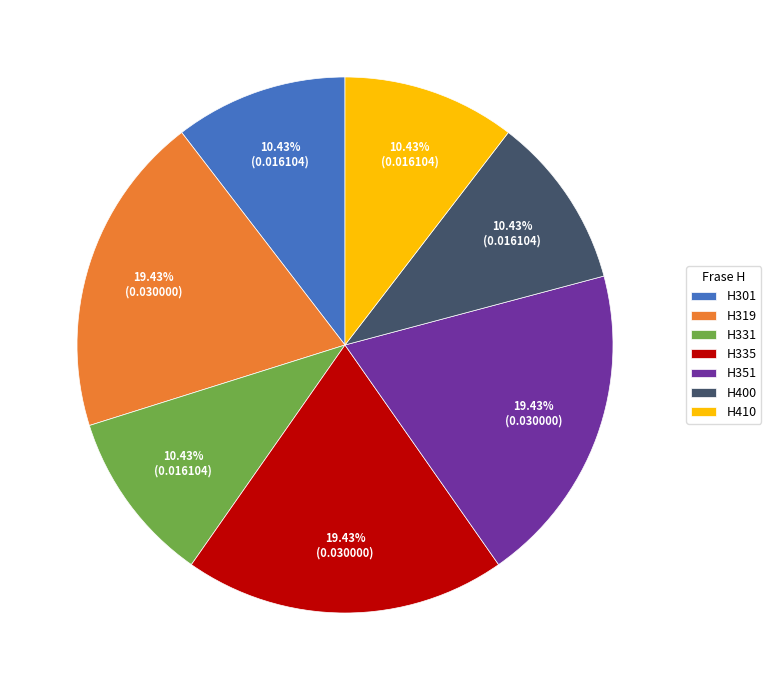

To the nearest percent, what is the difference between the H301 and H319 slice percentages?

9%